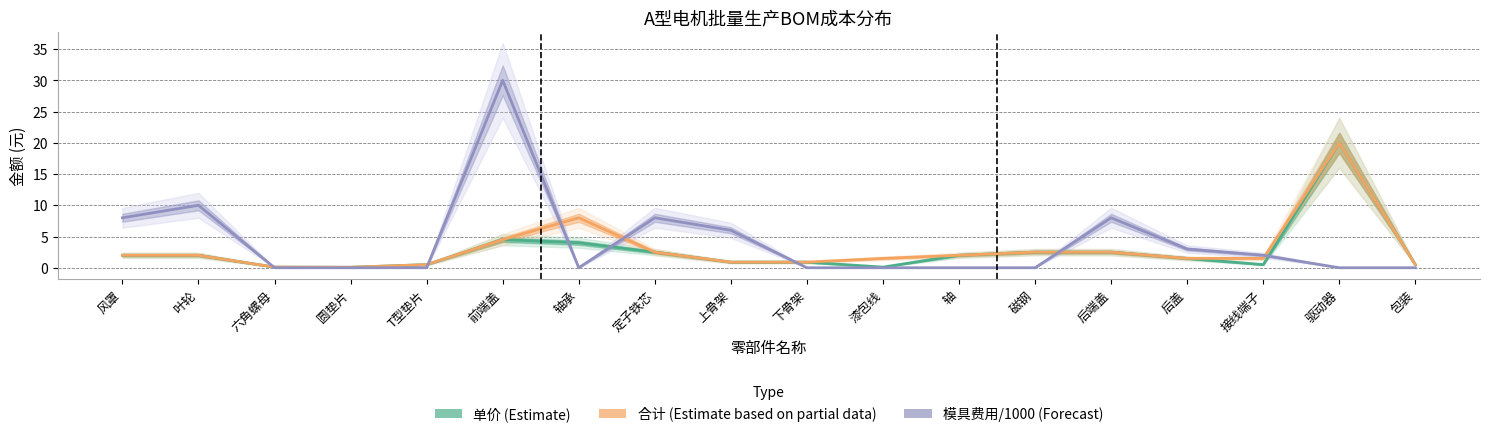

Reading left to right, what are all the values shown in this chart?

单价 (Estimate): 风罩=2.0	叶轮=2.0	六角螺母=0.1	圆垫片=0.1	T型垫片=0.5	前端盖=4.5	轴承=4.0	定子铁芯=2.5	上骨架=0.9	下骨架=0.9	漆包线=0.1	轴=2.0	磁钢=2.5	后端盖=2.5	后盖=1.5	接线端子=0.5	驱动器=20.0	包装=0.5
合计 (Estimate based on partial data): 风罩=2.0	叶轮=2.0	六角螺母=0.1	圆垫片=0.1	T型垫片=0.5	前端盖=4.5	轴承=8.0	定子铁芯=2.5	上骨架=0.9	下骨架=0.9	漆包线=1.5	轴=2.0	磁钢=2.5	后端盖=2.5	后盖=1.5	接线端子=1.5	驱动器=20.0	包装=0.5
模具费用/1000 (Forecast): 风罩=8.0	叶轮=10.0	六角螺母=0.0	圆垫片=0.0	T型垫片=0.0	前端盖=30.0	轴承=0.0	定子铁芯=8.0	上骨架=6.0	下骨架=0.0	漆包线=0.0	轴=0.0	磁钢=0.0	后端盖=8.0	后盖=3.0	接线端子=2.0	驱动器=0.0	包装=0.0